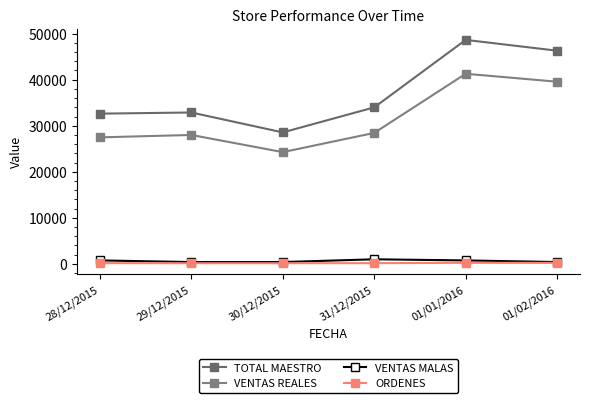

At which label does VENTAS REALES reach its minimum?

30/12/2015